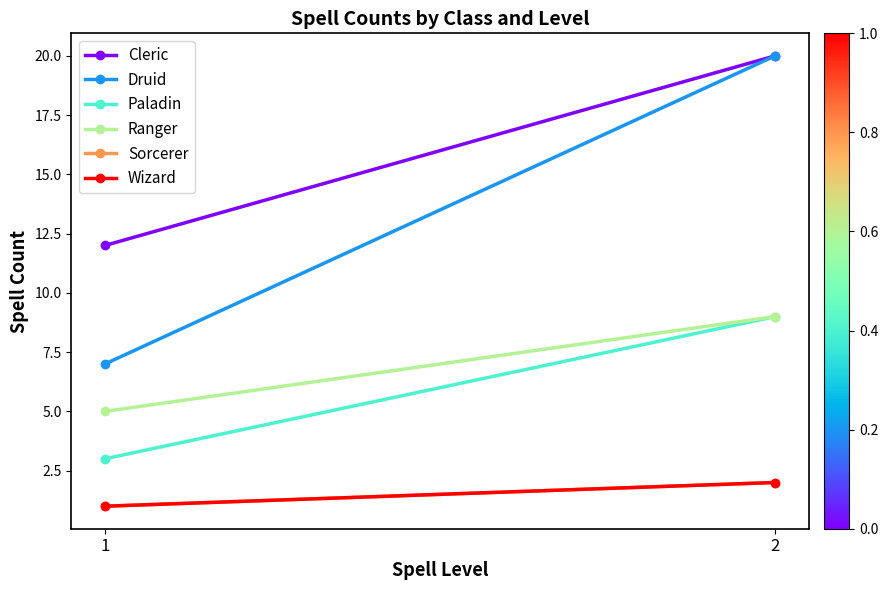

Between 2 and 1, which is larger?

2